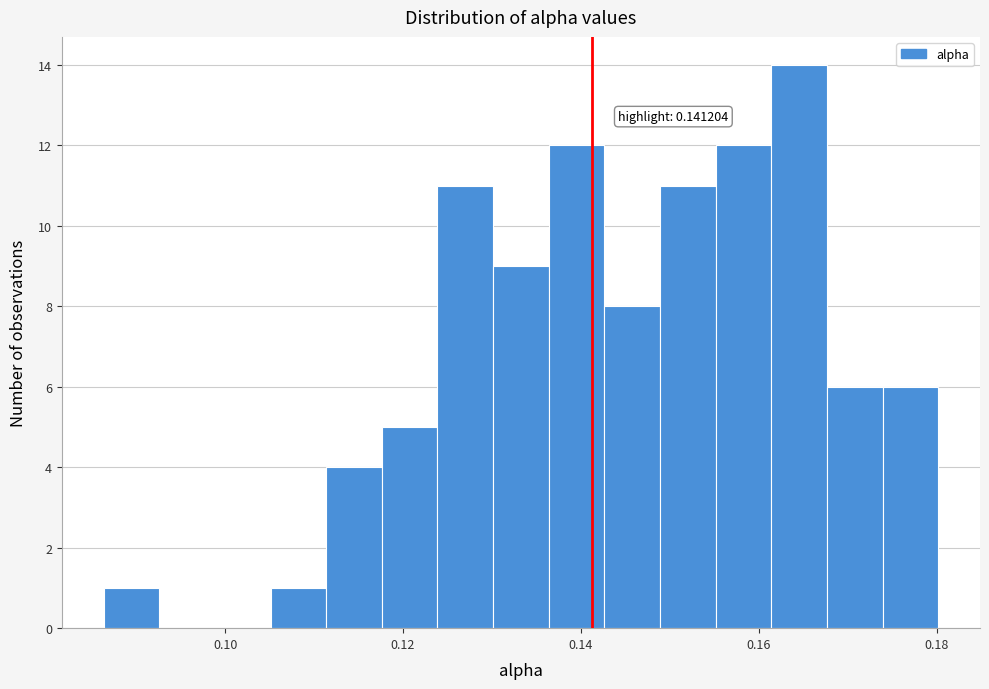

Read against the x-axis, roughly where is the centre of the tallest bar?

0.164